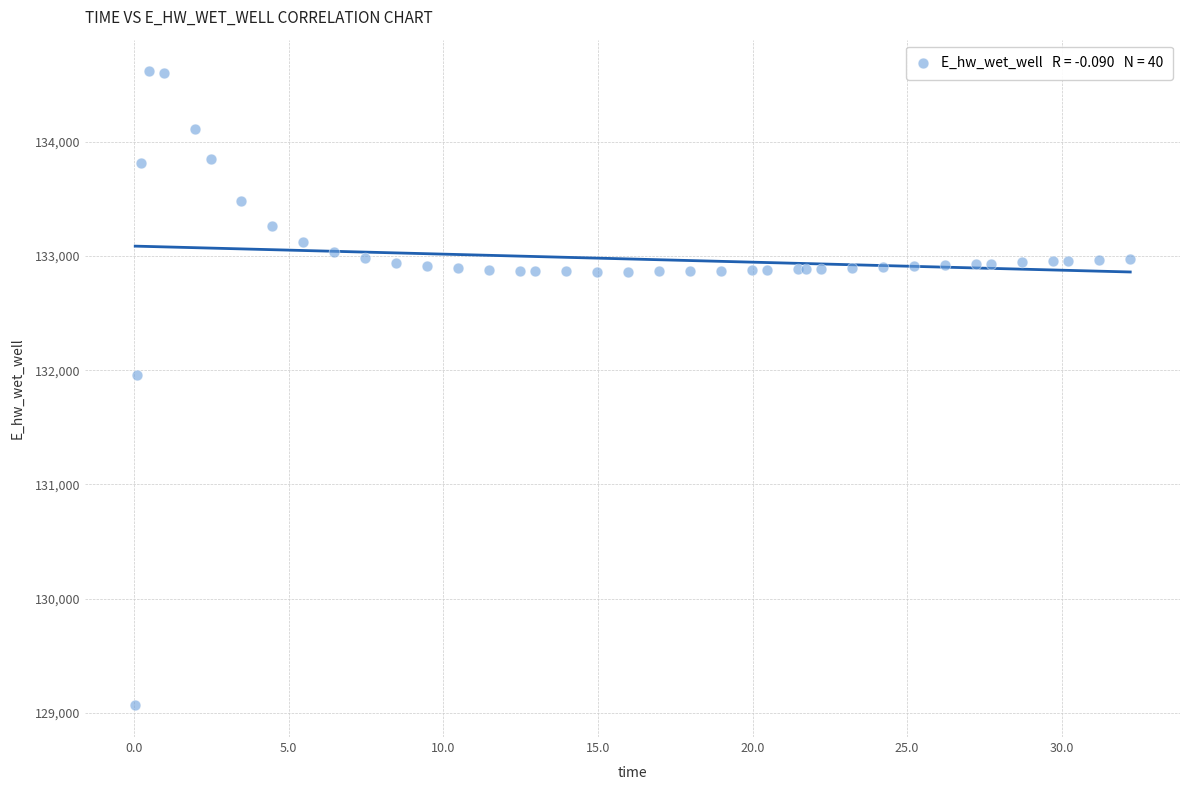

What Y value in the scatter plot is closest to 131840?

131961.3